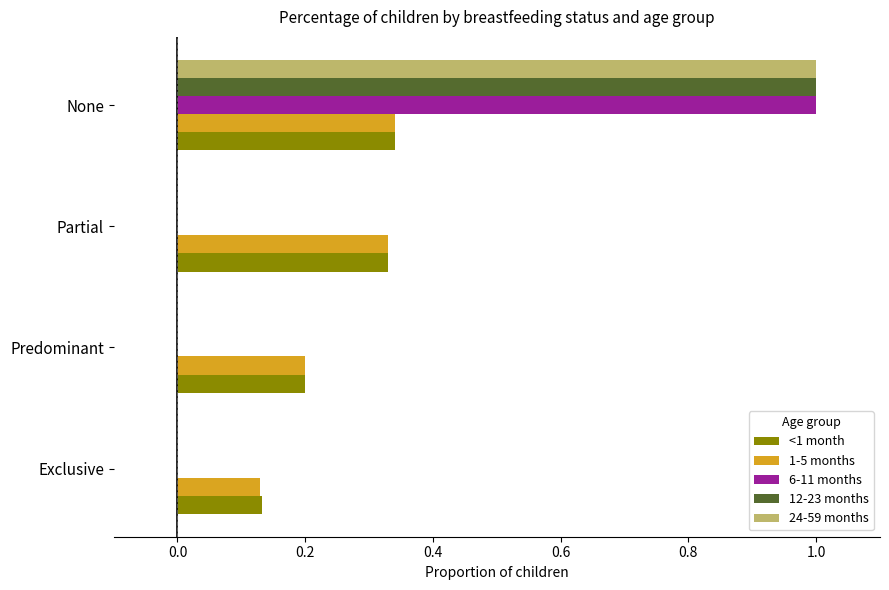

At which category is the sum across all series the highest?

None